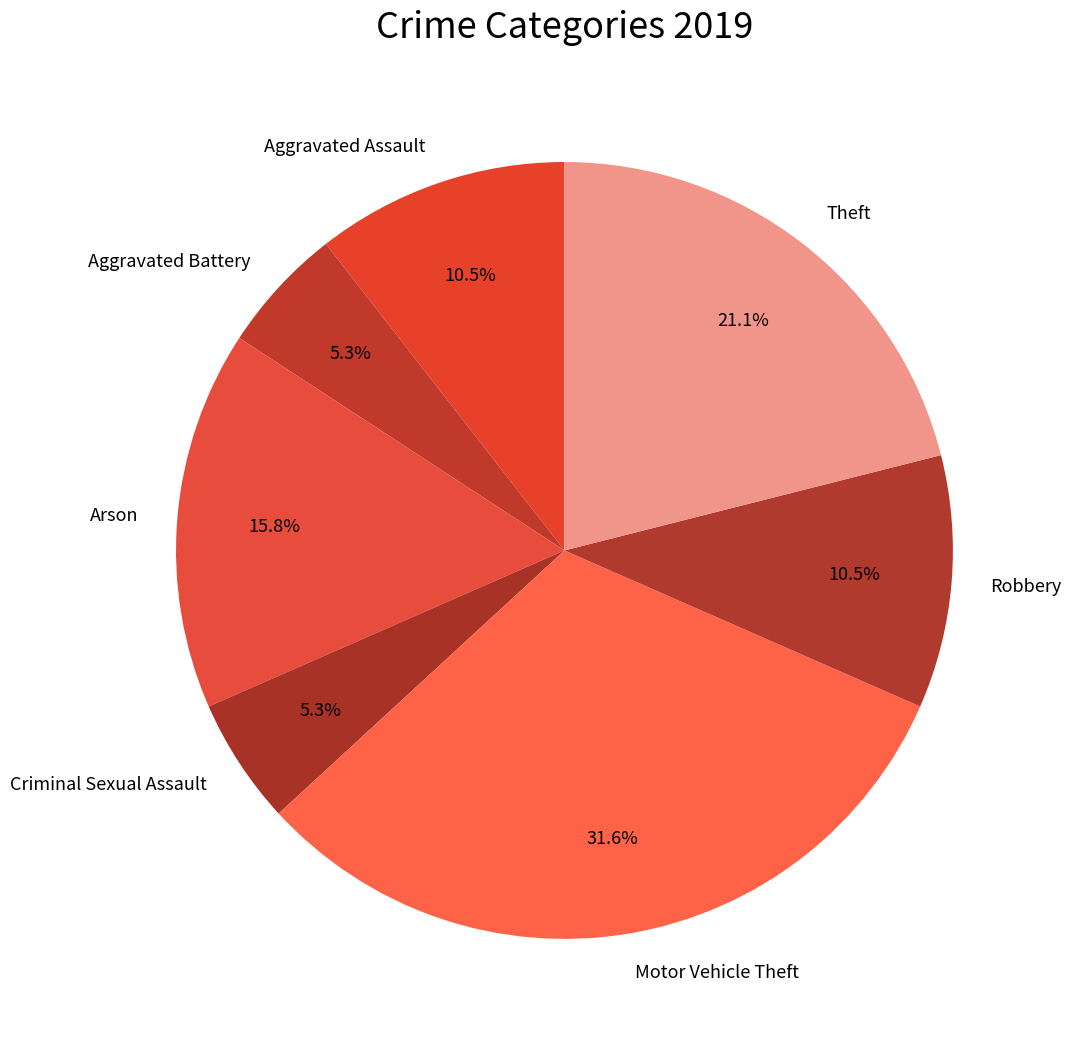

True or false: Arson accounts for 26% of the total.

False